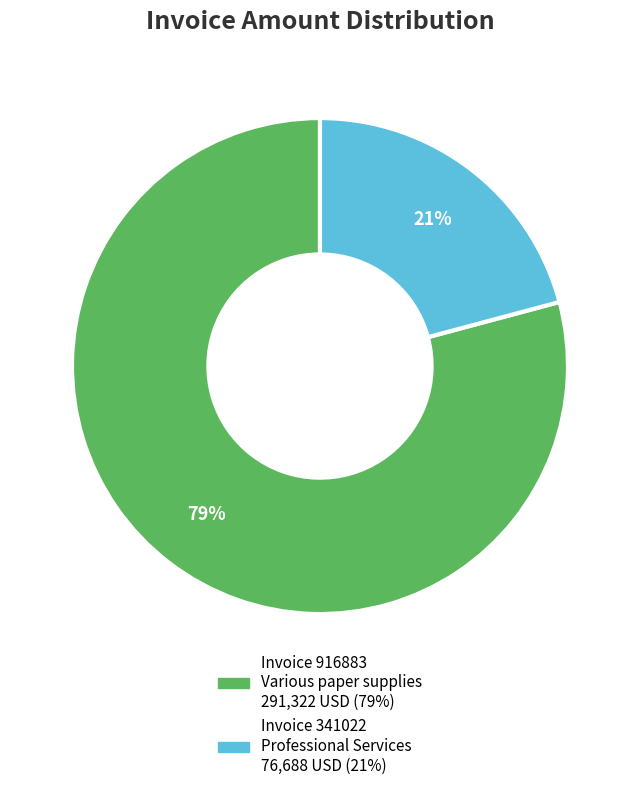

To the nearest percent, what is the average slice percentage?

50%